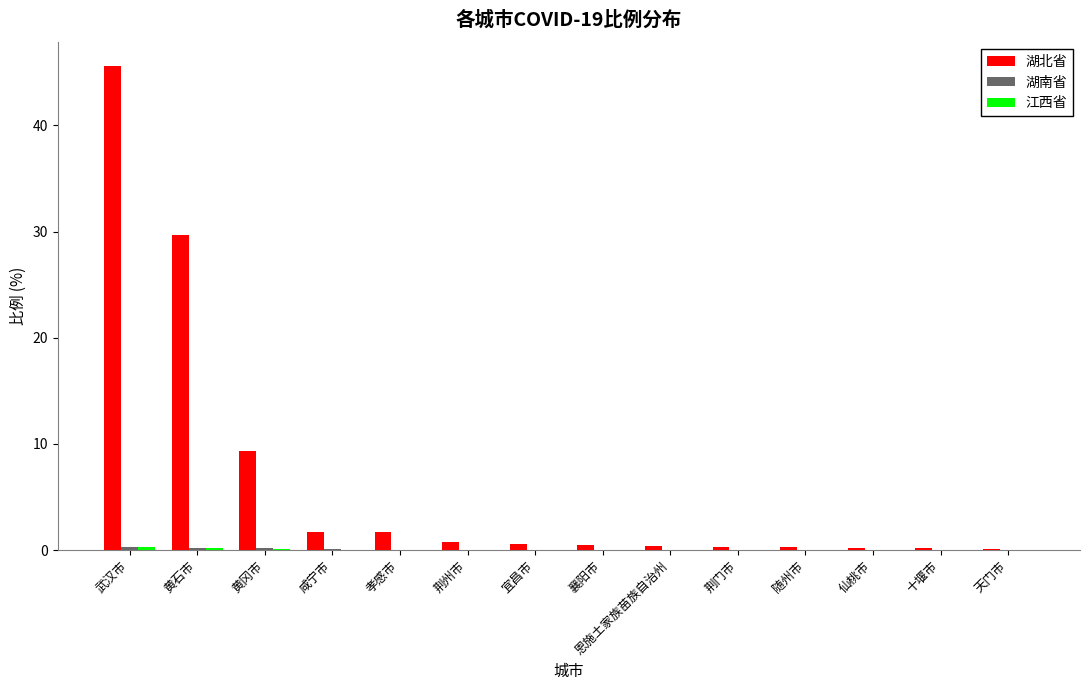

What is the sum of all 湖北省 values?

91.3